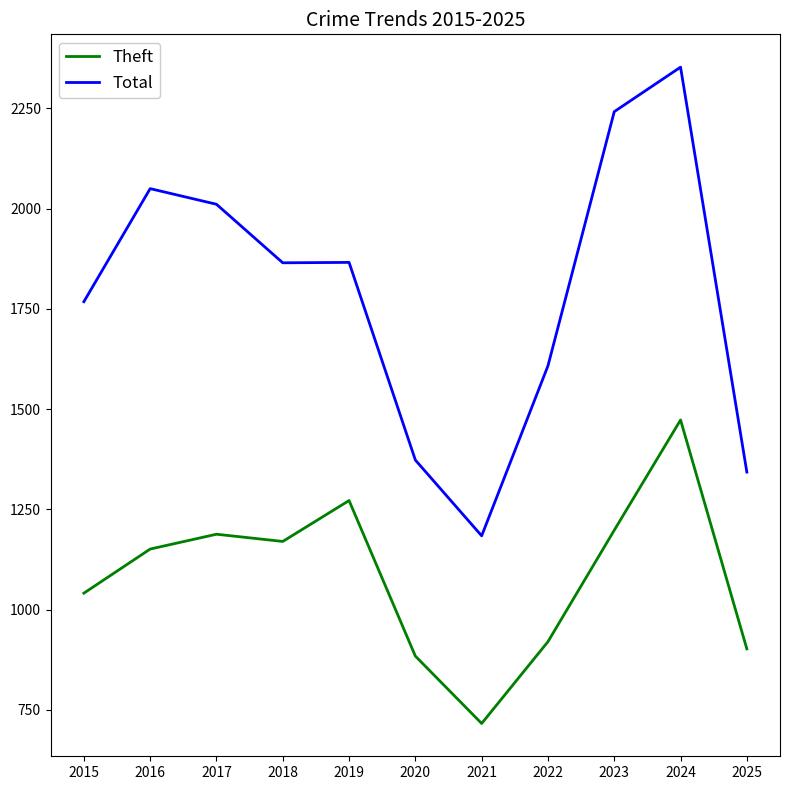

List the series in order of their peak value, lowest first.

Theft, Total